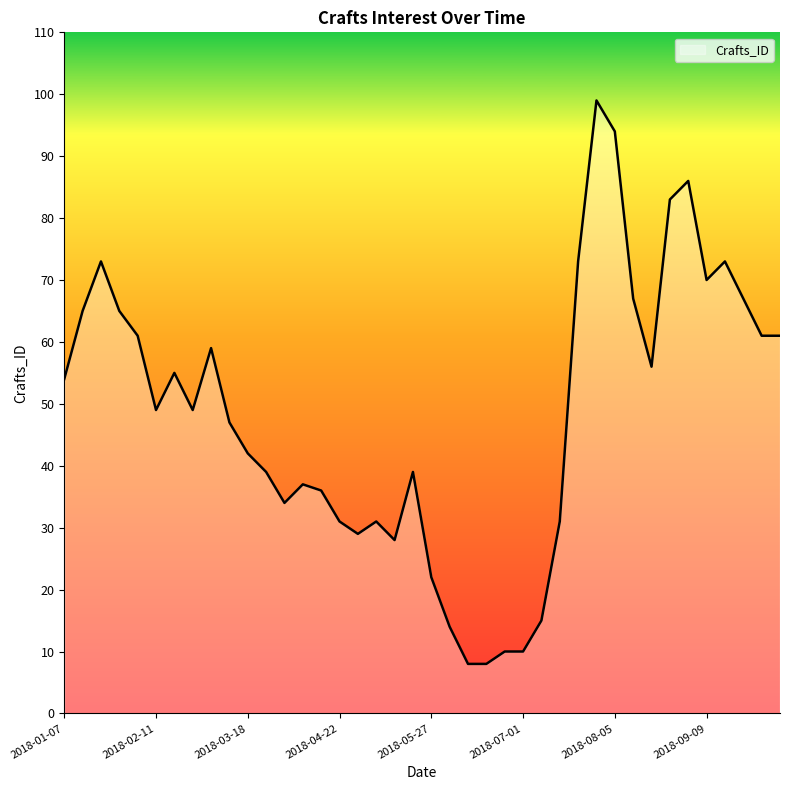

What is the difference between the maximum and minimum values?

91